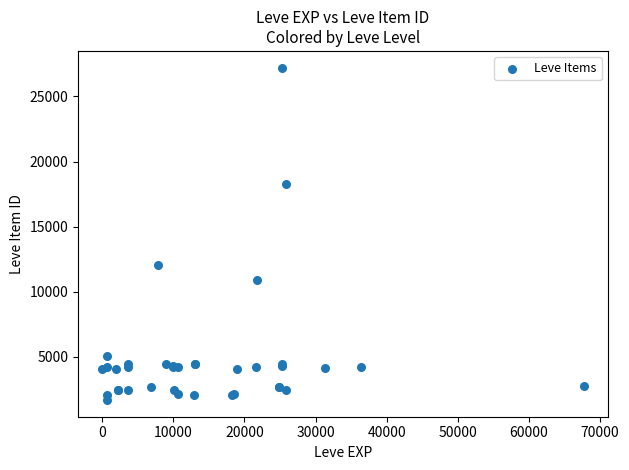

What Y value in the scatter plot is closest to 14448?

12018